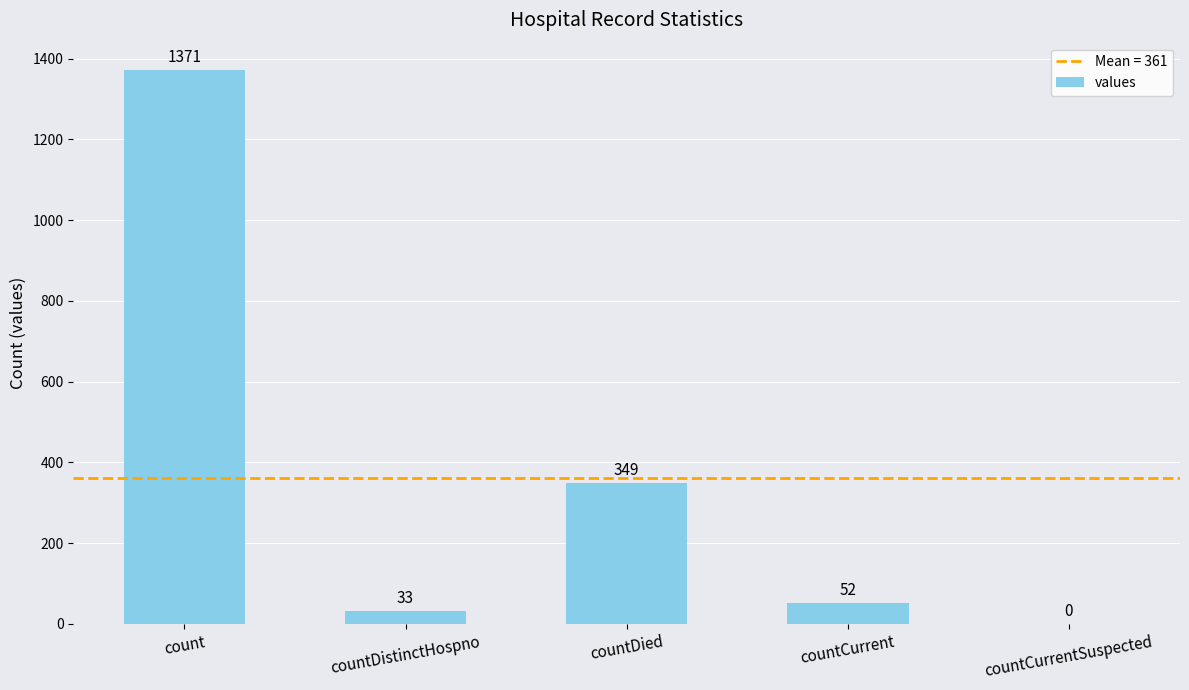

Reading right to left, transcribe all the data shown in this chart.

countCurrentSuspected=0	countCurrent=52	countDied=349	countDistinctHospno=33	count=1371